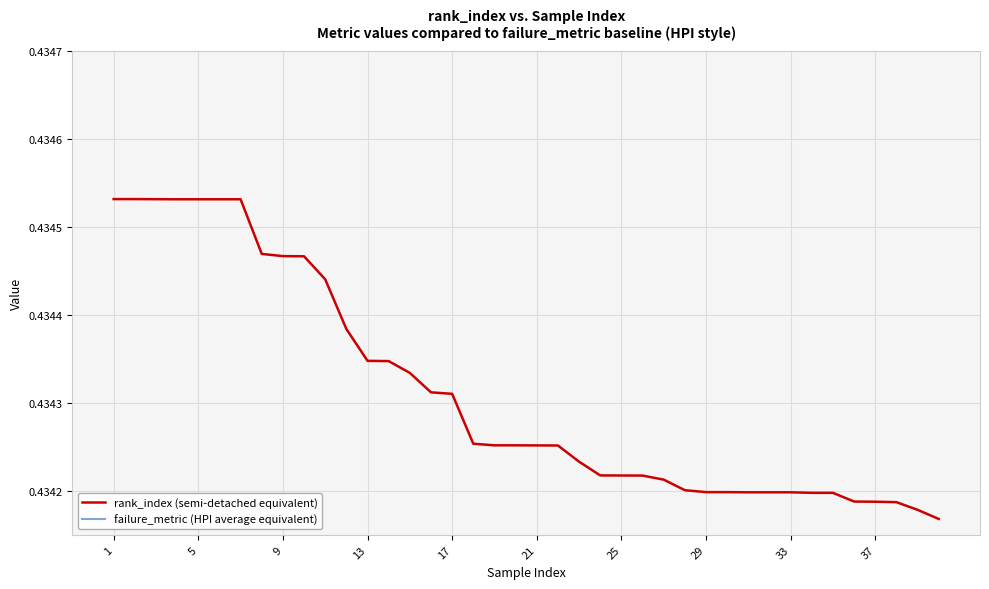

Reading right to left, what are all the values shown in this chart?

rank_index (semi-detached equivalent): 0.4	0.4	0.4	0.4	0.4	0.4	0.4	0.4	0.4	0.4	0.4	0.4	0.4	0.4	0.4	0.4	0.4	0.4	0.4	0.4	0.4	0.4	0.4	0.4	0.4	0.4	0.4	0.4	0.4	0.4	0.4	0.4	0.4	0.4	0.4	0.4	0.4	0.4	0.4	0.4
failure_metric (HPI average equivalent): 0.7	0.7	0.7	0.7	0.7	0.7	0.7	0.7	0.7	0.7	0.7	0.7	0.7	0.7	0.7	0.7	0.7	0.7	0.7	0.7	0.7	0.7	0.7	0.7	0.7	0.7	0.7	0.7	0.7	0.7	0.7	0.7	0.7	0.7	0.7	0.7	0.7	0.7	0.7	0.7